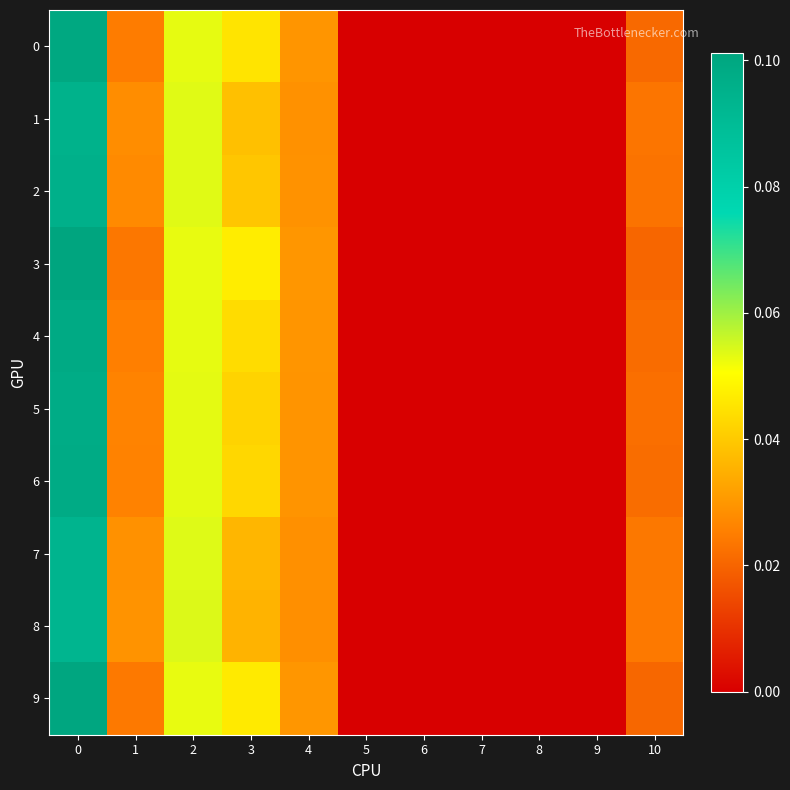

Reading left to right, transcribe all the data shown in this chart.

0: 0=0.1	1=0.0	2=0.1	3=0.0	4=0.0	5=0.0	6=0.0	7=0.0	8=0.0	9=0.0	10=0.0
1: 0=0.1	1=0.0	2=0.1	3=0.0	4=0.0	5=0.0	6=0.0	7=0.0	8=0.0	9=0.0	10=0.0
2: 0=0.1	1=0.0	2=0.1	3=0.0	4=0.0	5=0.0	6=0.0	7=0.0	8=0.0	9=0.0	10=0.0
3: 0=0.1	1=0.0	2=0.1	3=0.0	4=0.0	5=0.0	6=0.0	7=0.0	8=0.0	9=0.0	10=0.0
4: 0=0.1	1=0.0	2=0.1	3=0.0	4=0.0	5=0.0	6=0.0	7=0.0	8=0.0	9=0.0	10=0.0
5: 0=0.1	1=0.0	2=0.1	3=0.0	4=0.0	5=0.0	6=0.0	7=0.0	8=0.0	9=0.0	10=0.0
6: 0=0.1	1=0.0	2=0.1	3=0.0	4=0.0	5=0.0	6=0.0	7=0.0	8=0.0	9=0.0	10=0.0
7: 0=0.1	1=0.0	2=0.1	3=0.0	4=0.0	5=0.0	6=0.0	7=0.0	8=0.0	9=0.0	10=0.0
8: 0=0.1	1=0.0	2=0.1	3=0.0	4=0.0	5=0.0	6=0.0	7=0.0	8=0.0	9=0.0	10=0.0
9: 0=0.1	1=0.0	2=0.1	3=0.0	4=0.0	5=0.0	6=0.0	7=0.0	8=0.0	9=0.0	10=0.0